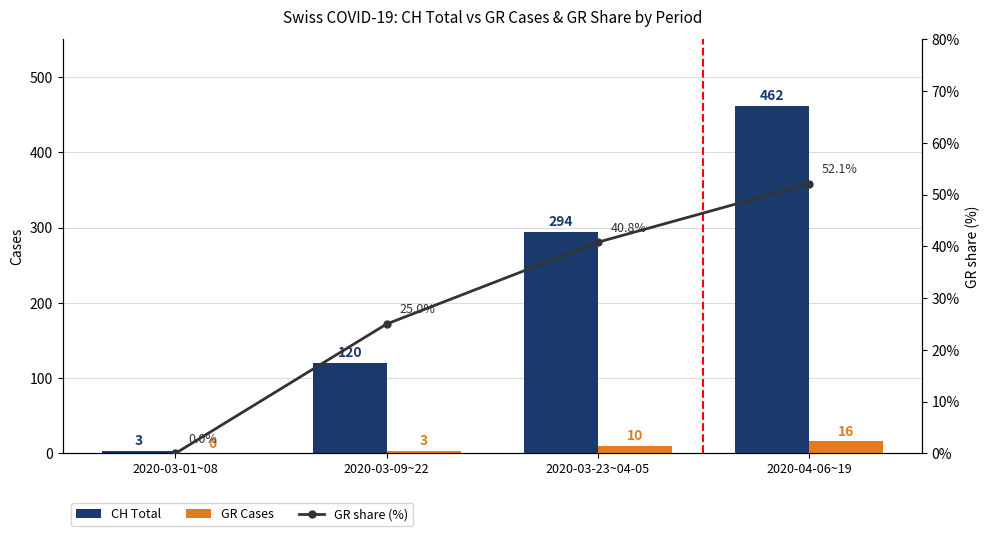

What is the label of the 3rd bar from the right?

2020-03-09~22